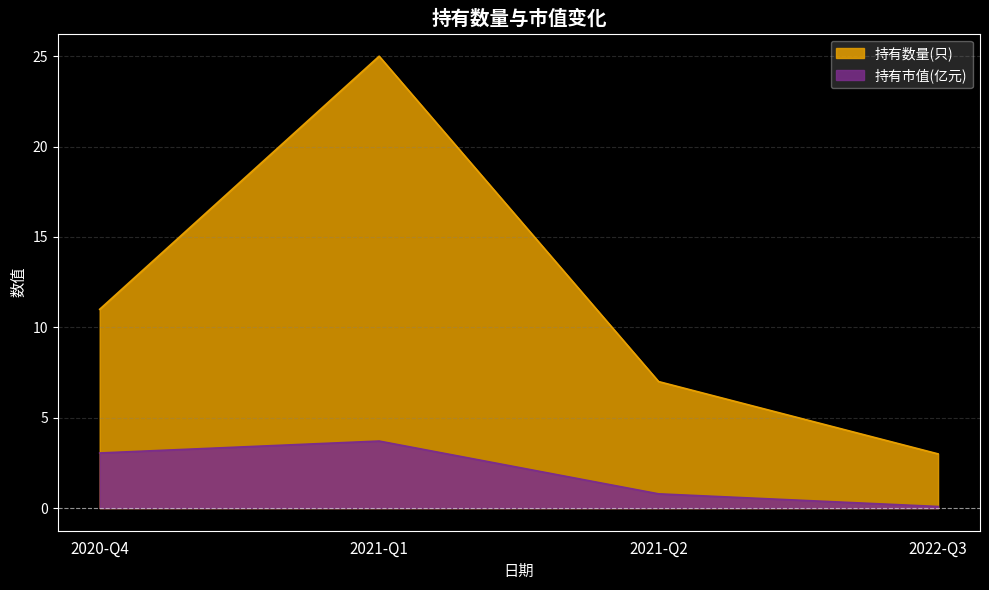

What are all the series names shown in the legend?

持有数量(只), 持有市值(亿元)